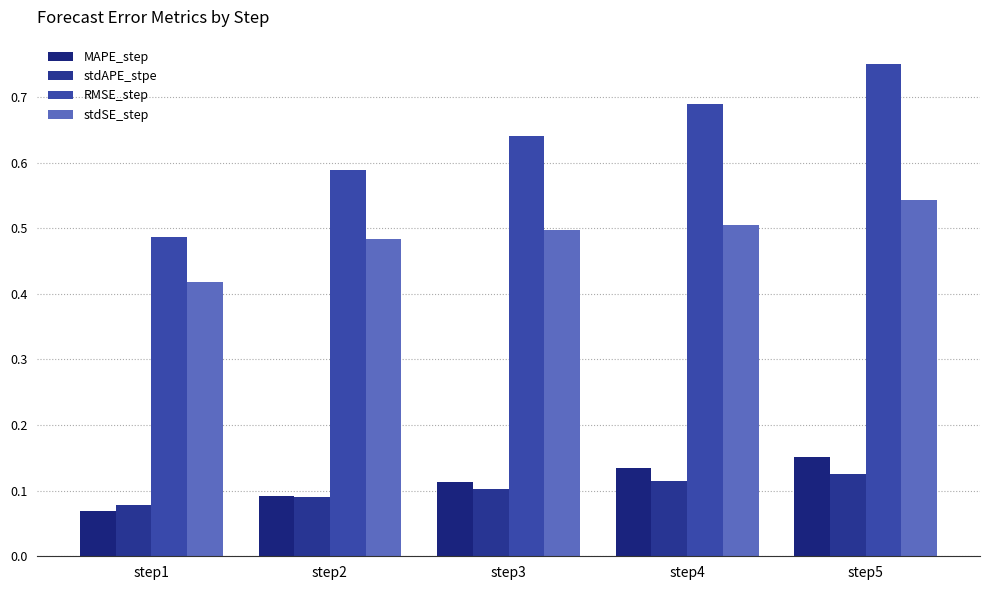

How many categories are shown in the chart?

5